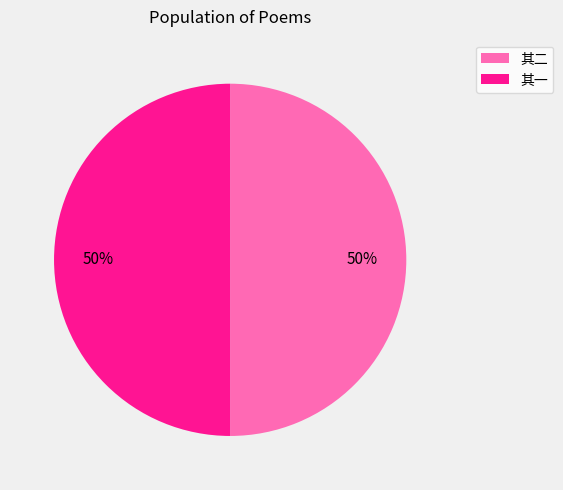

To the nearest percent, what is the average slice percentage?

50%